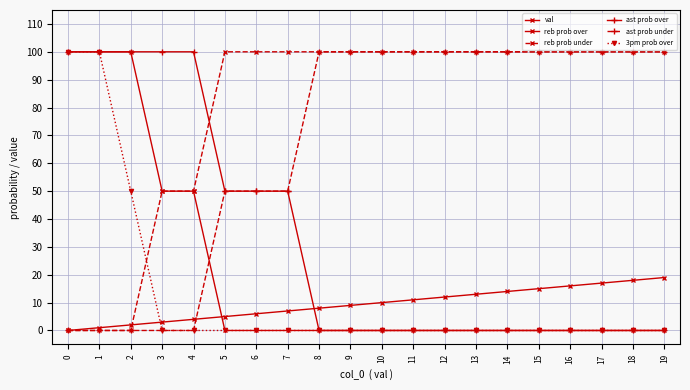

Count the number of categories in the chart.

20